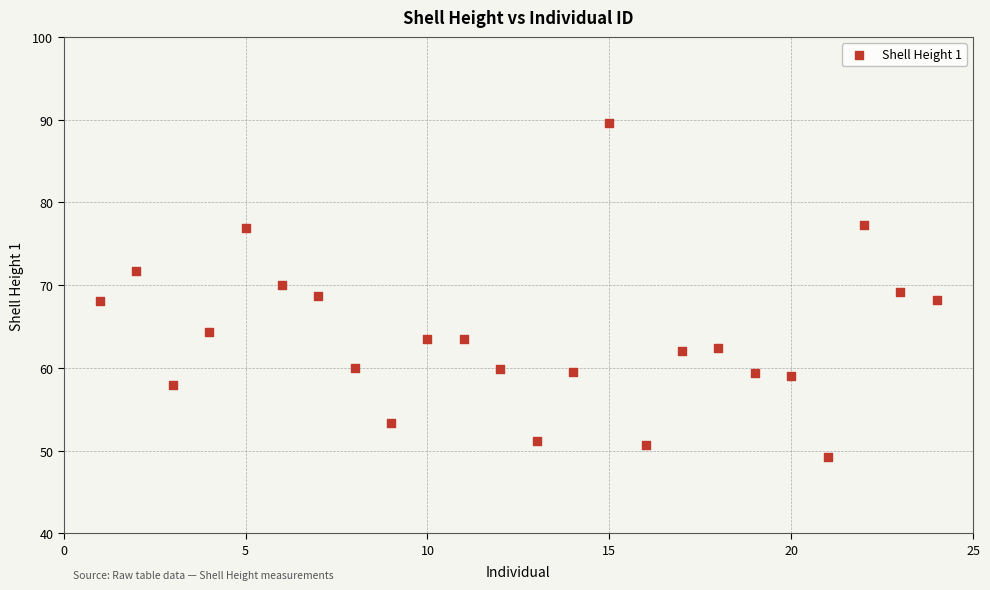

What is the range of X values (max minus min)?

23.0